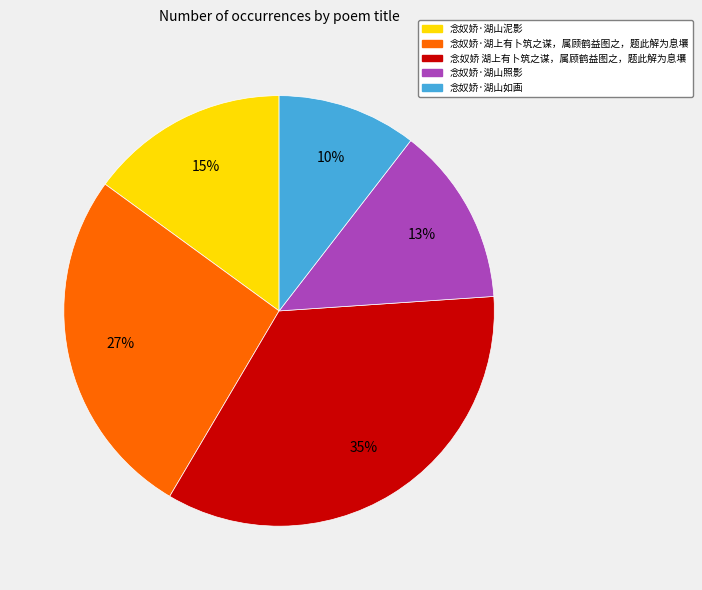

To the nearest percent, what is the average slice percentage?

20%